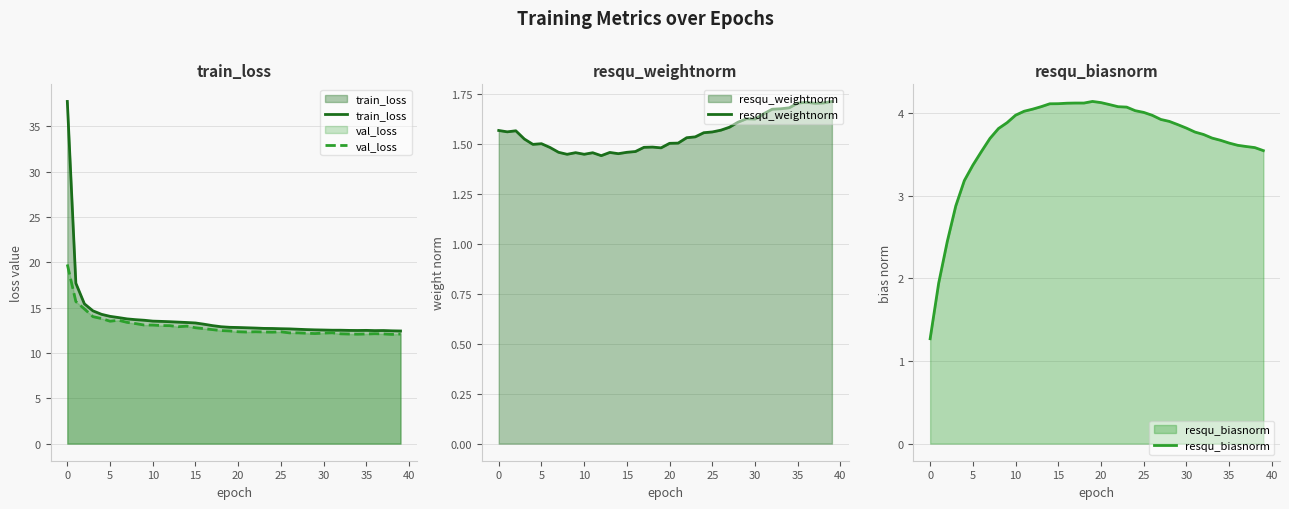

Rank the series by their maximum value, from highest to lowest.

train_loss, val_loss, resqu_biasnorm, resqu_weightnorm